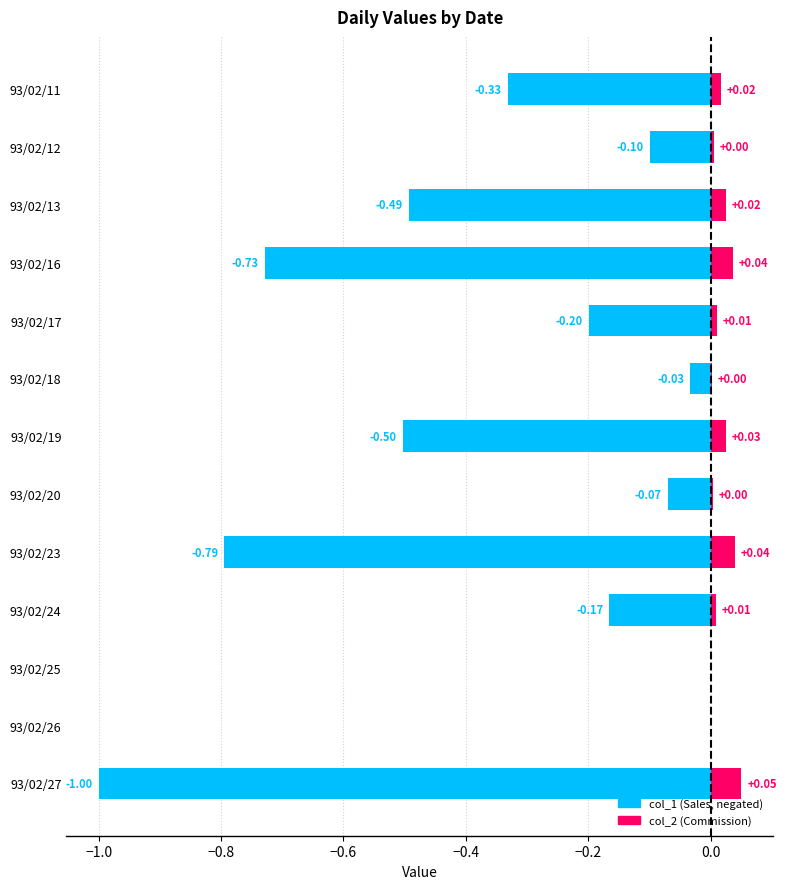

Which series has the largest total across all categories?

col_2